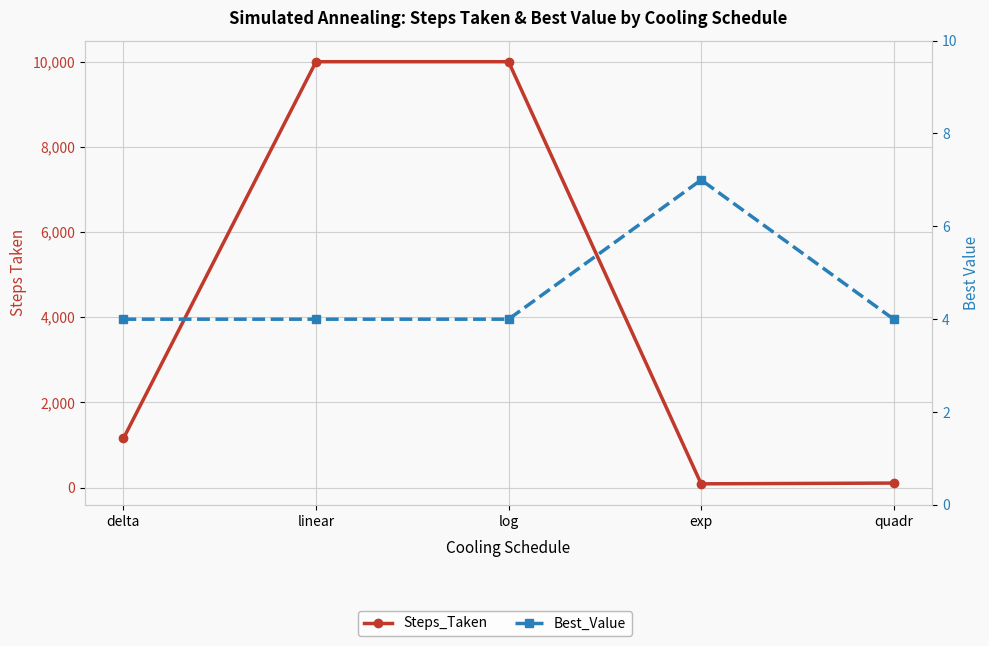

What is the value of the Steps_Taken point at the 1st from the left?

1153